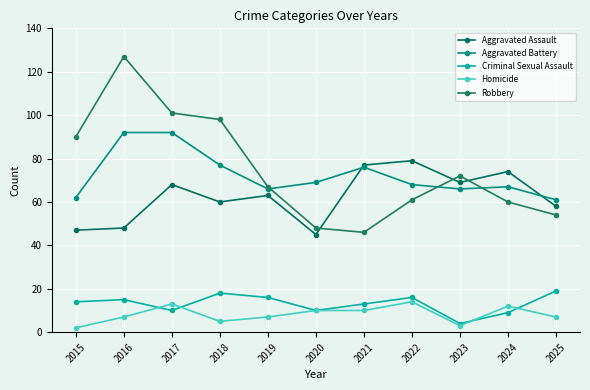

What is the value of the Robbery point at the 11th from the left?

54